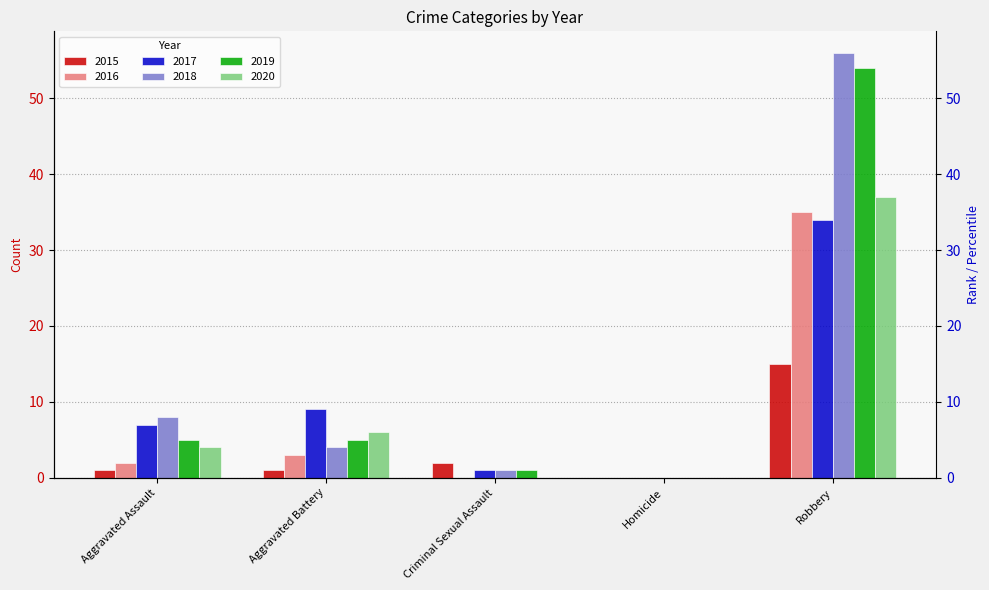

Reading left to right, list all the values displayed in this chart.

2015: 1	1	2	0	15
2016: 2	3	0	0	35
2017: 7	9	1	0	34
2018: 8	4	1	0	56
2019: 5	5	1	0	54
2020: 4	6	0	0	37